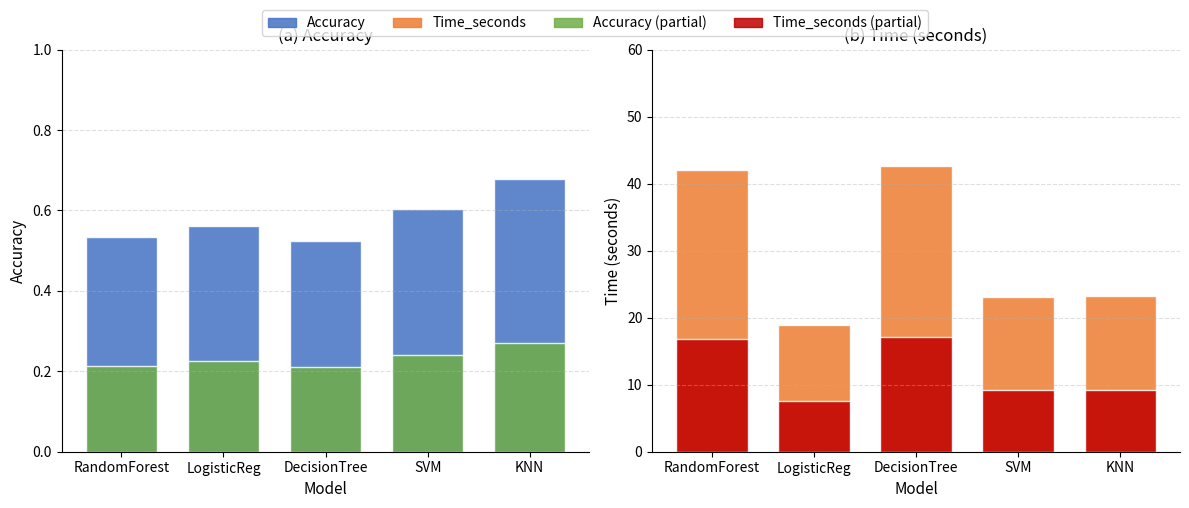

Does the chart contain any negative values?

No